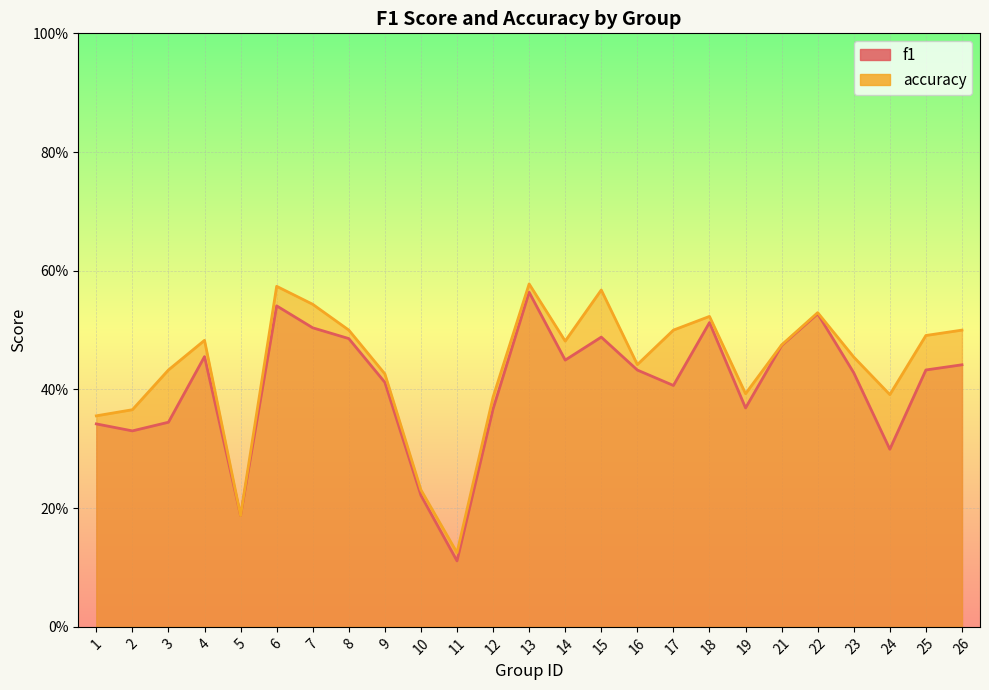

What is the difference between the maximum and minimum values in the accuracy series?

0.5